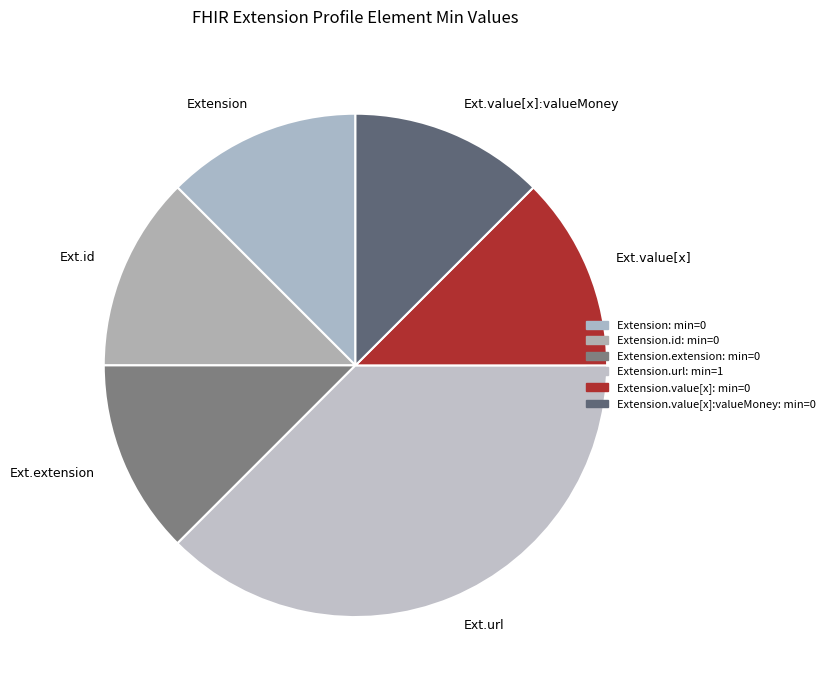

Is Ext.id the majority of the pie?

No